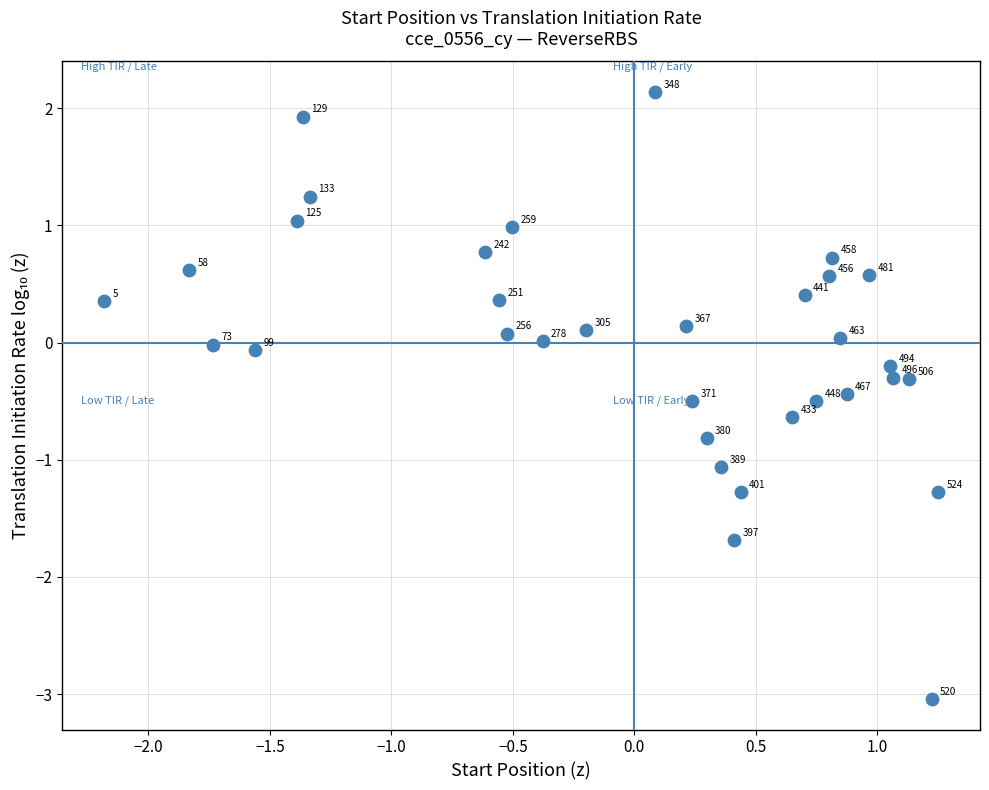

What is the range of X values (max minus min)?

3.4